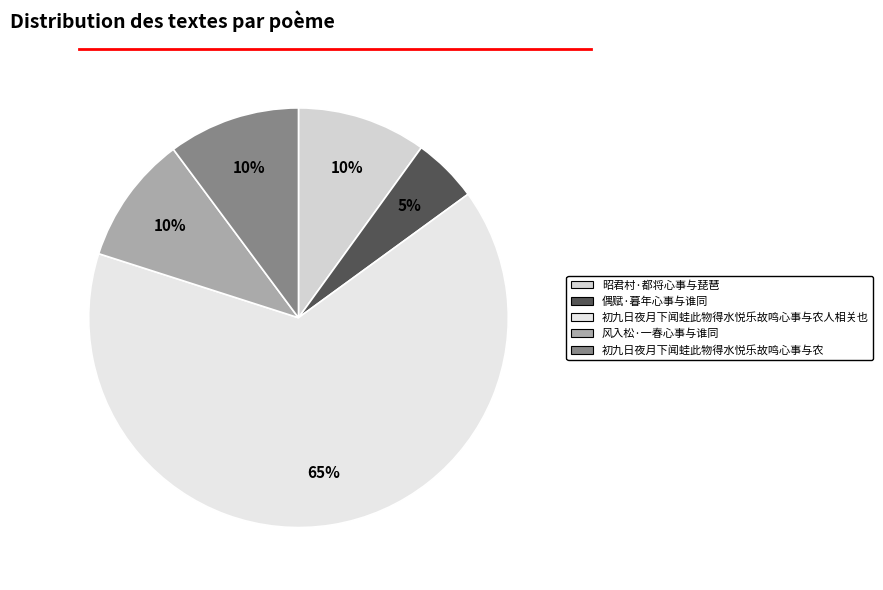

To the nearest percent, what percentage of the pie is 风入松·一春心事与谁同?

10%